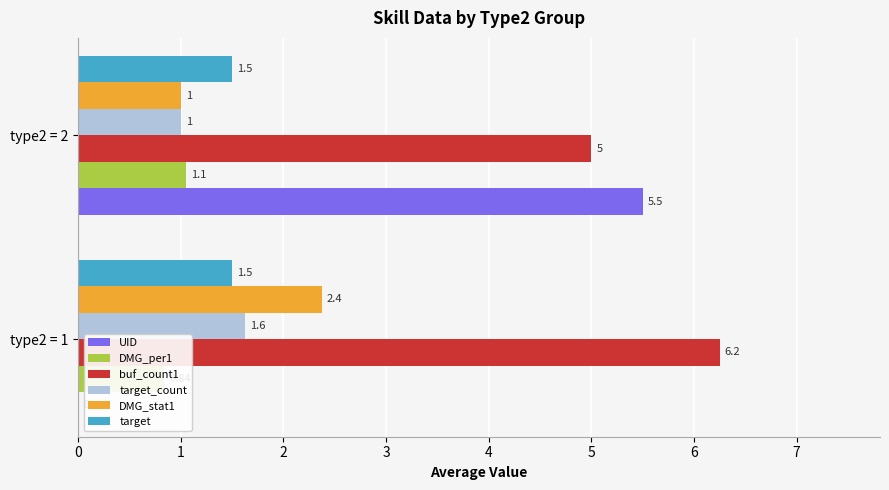

Count the buf_count1 values in the range 5 to 6.

1